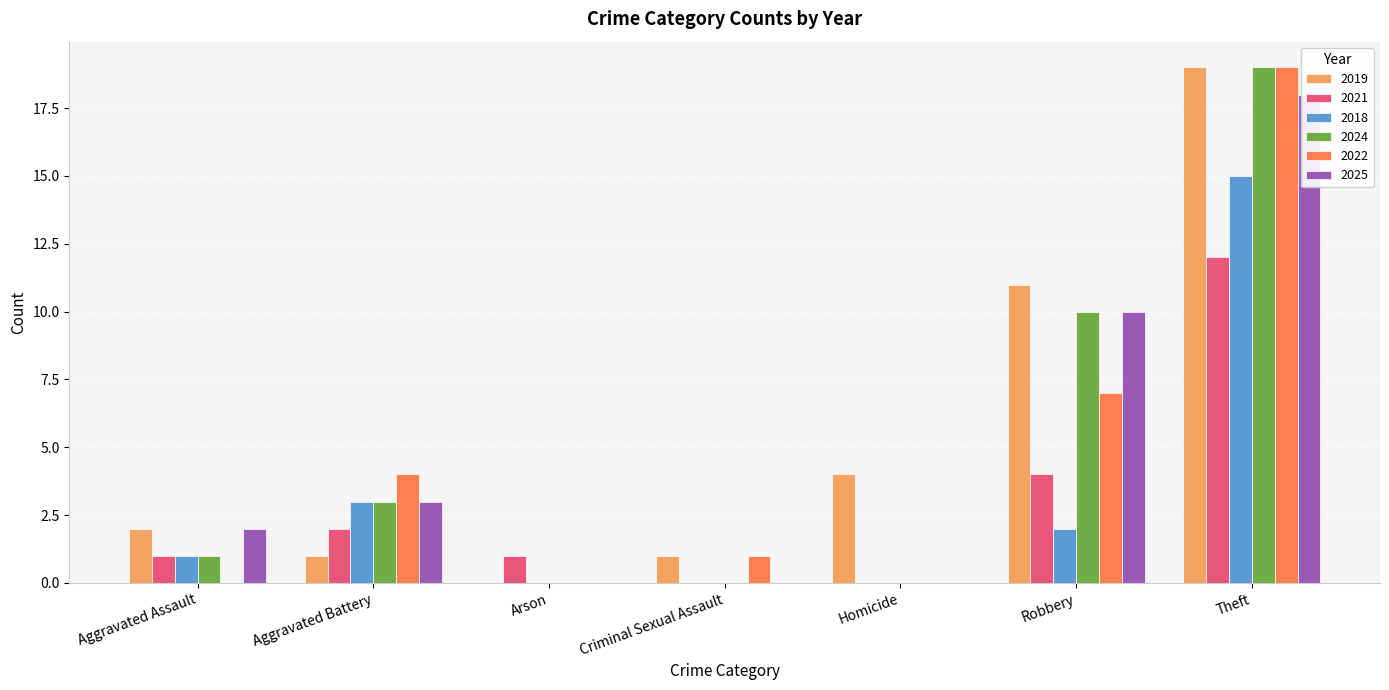

Reading left to right, transcribe all the data shown in this chart.

2019: Aggravated Assault=2	Aggravated Battery=1	Arson=0	Criminal Sexual Assault=1	Homicide=4	Robbery=11	Theft=19
2021: Aggravated Assault=1	Aggravated Battery=2	Arson=1	Criminal Sexual Assault=0	Homicide=0	Robbery=4	Theft=12
2018: Aggravated Assault=1	Aggravated Battery=3	Arson=0	Criminal Sexual Assault=0	Homicide=0	Robbery=2	Theft=15
2024: Aggravated Assault=1	Aggravated Battery=3	Arson=0	Criminal Sexual Assault=0	Homicide=0	Robbery=10	Theft=19
2022: Aggravated Assault=0	Aggravated Battery=4	Arson=0	Criminal Sexual Assault=1	Homicide=0	Robbery=7	Theft=19
2025: Aggravated Assault=2	Aggravated Battery=3	Arson=0	Criminal Sexual Assault=0	Homicide=0	Robbery=10	Theft=18